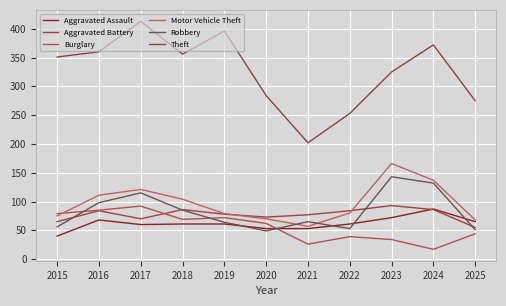

What is the difference between the Burglary values at 2023 and 2022?

5